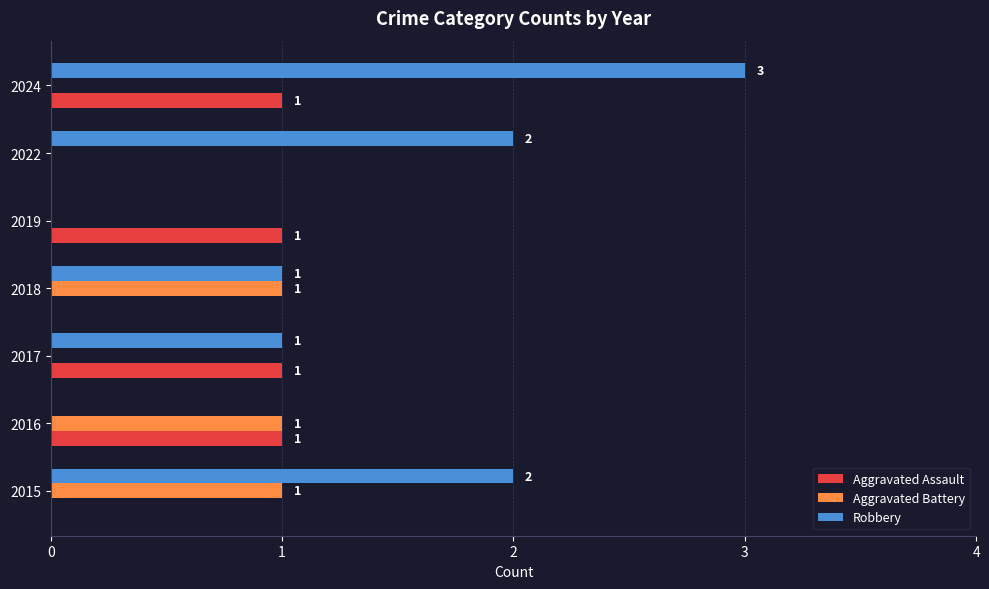

Which series changed the most between 2015 and 2016?

Robbery